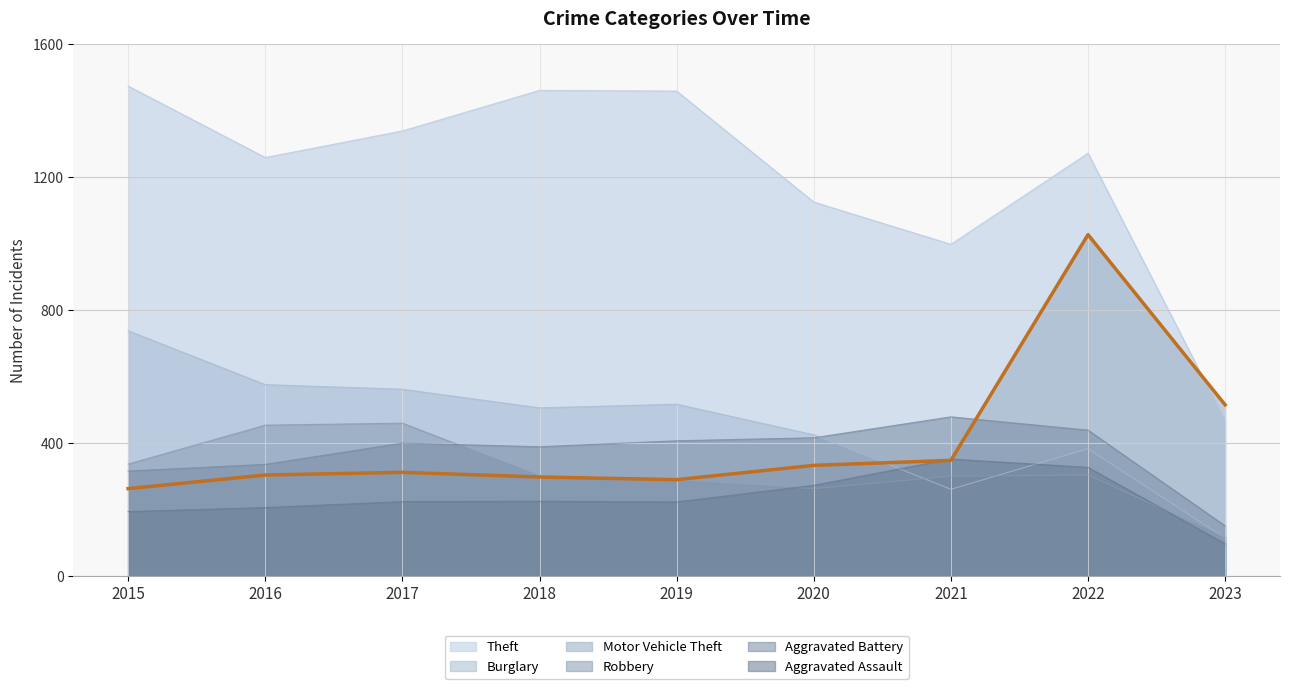

What is the difference between the values at 2019 and 2018?

8